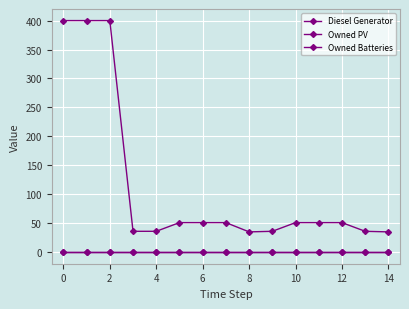

Does the chart have visible grid lines?

Yes